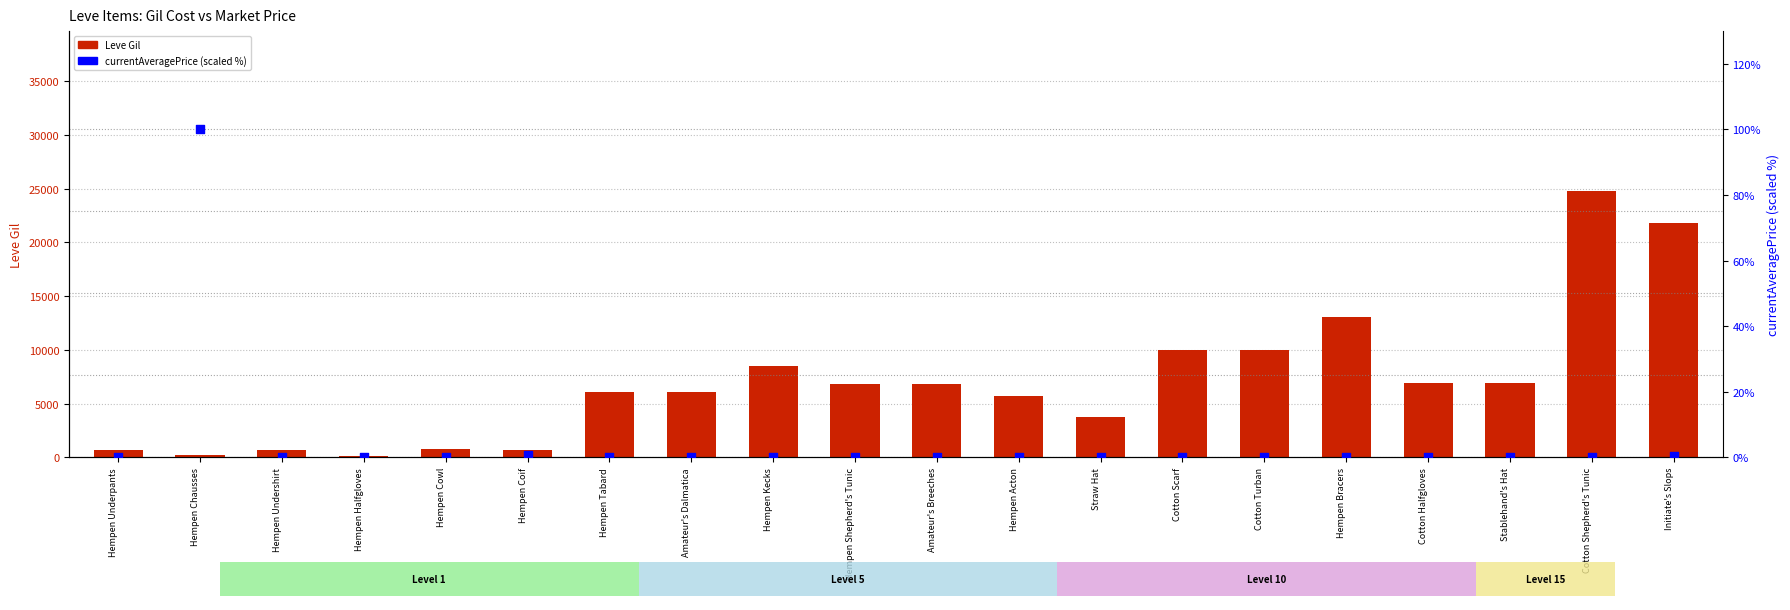

What are all the series names shown in the legend?

Leve Gil, currentAveragePrice (scaled %)